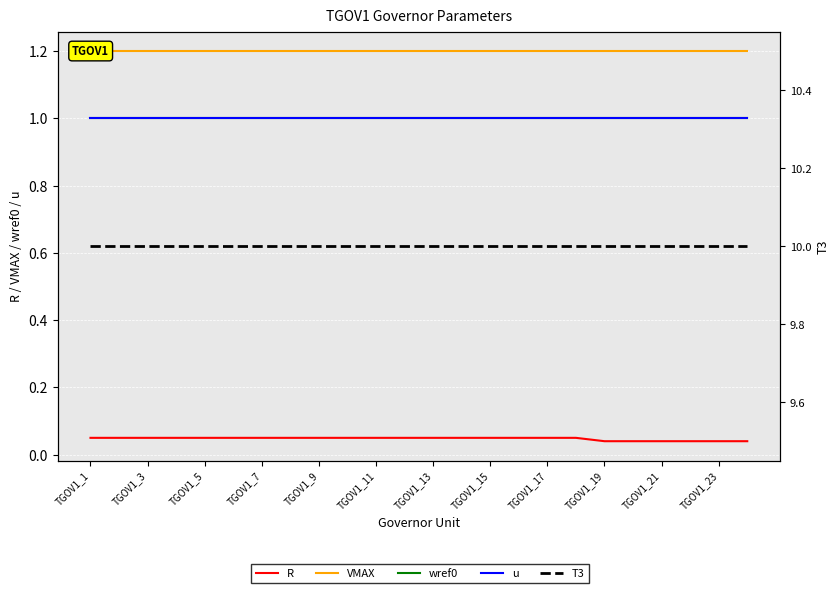

What is the spread (max minus min) of values at 23?

10.0